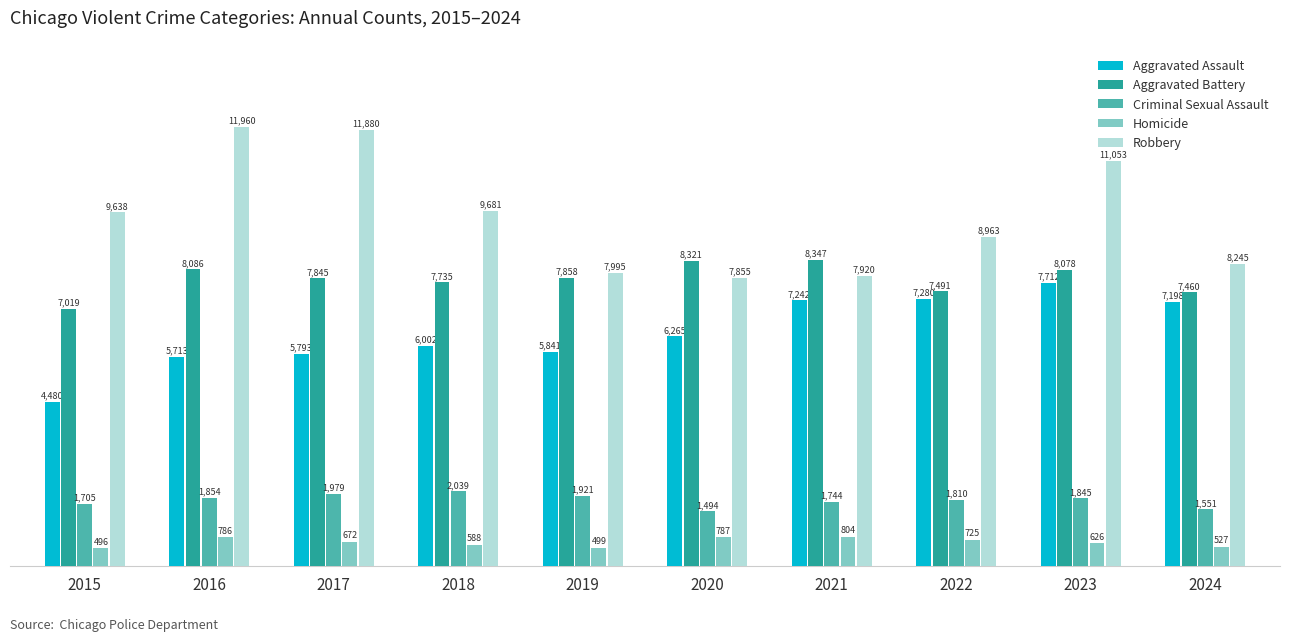

Does the chart contain any negative values?

No